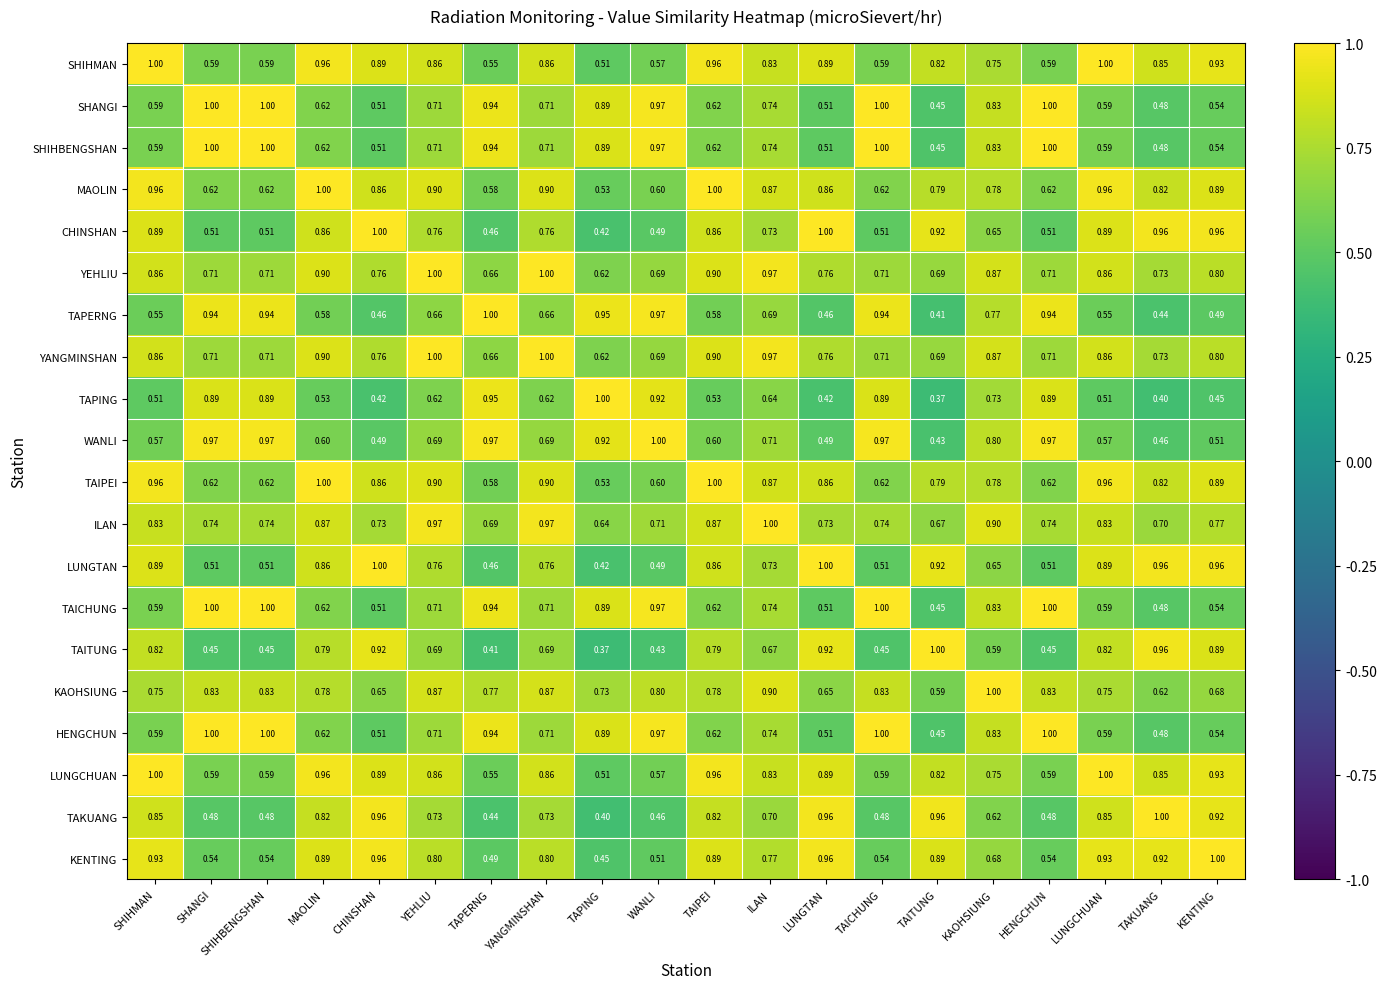

What is the total value across all series at KENTING?

15.0